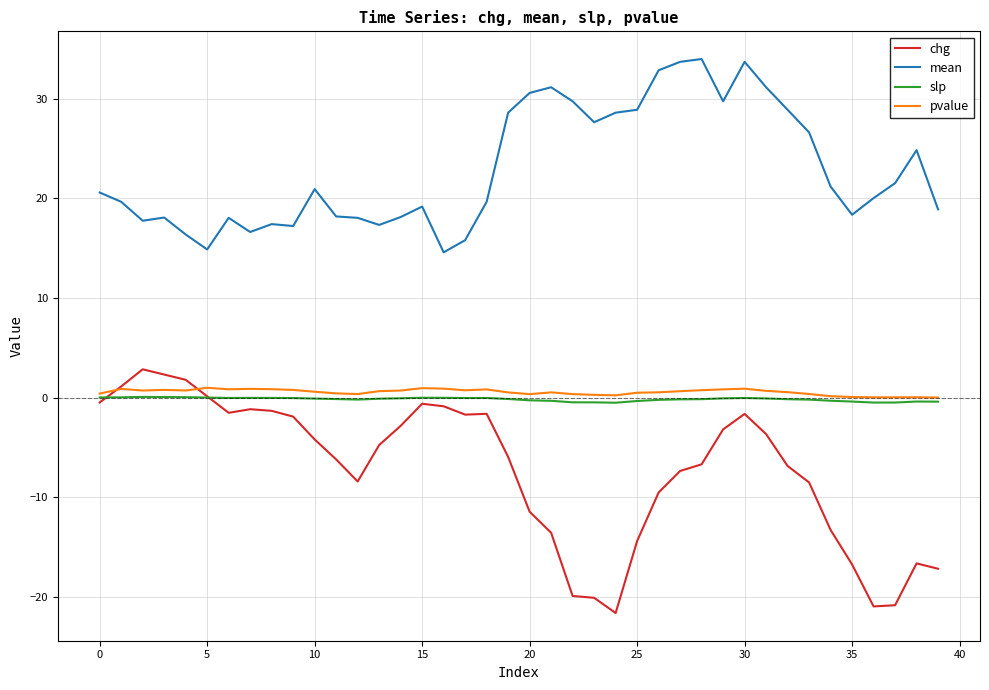

Which series has the largest total across all categories?

mean